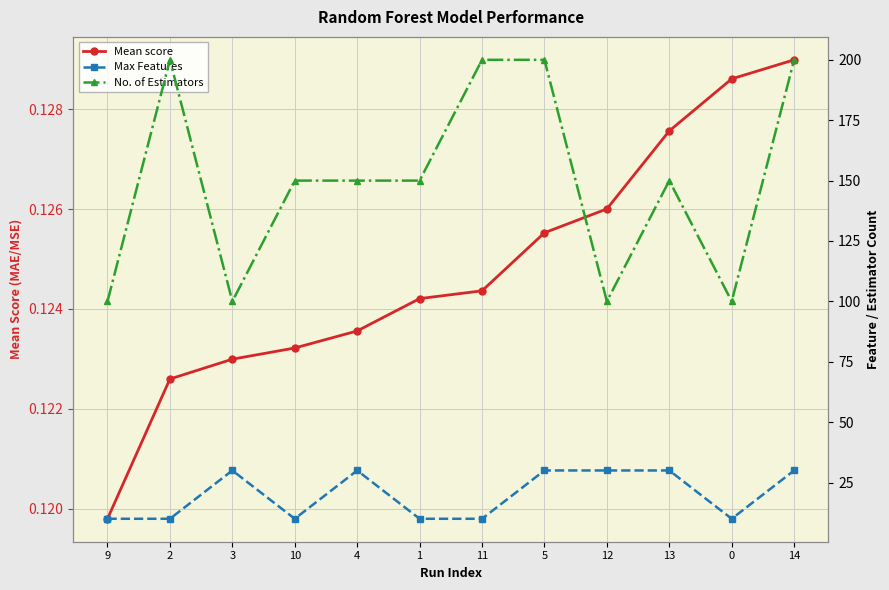

Where is Mean score nearest to the value 0?

9